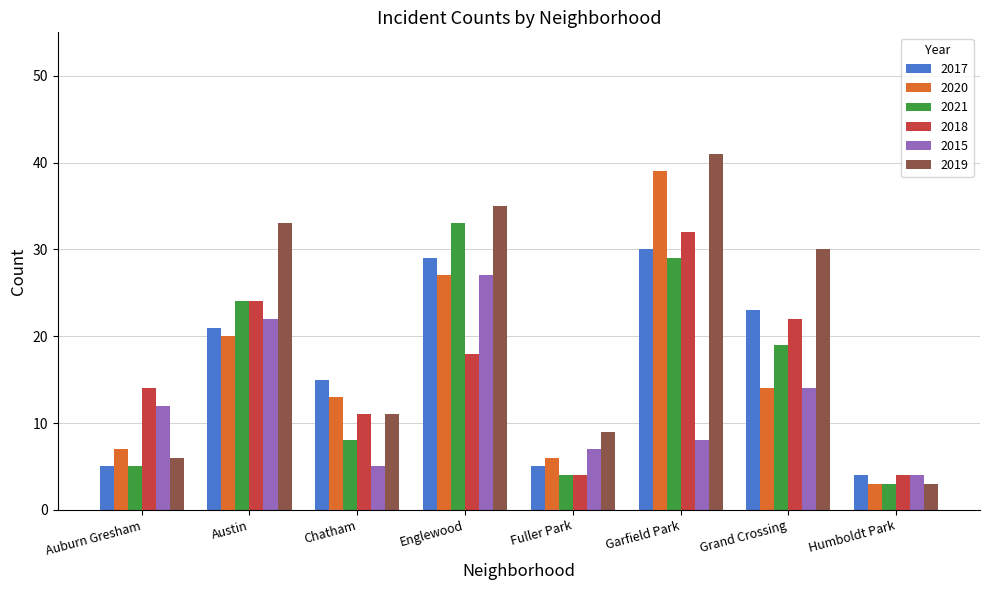

How many values in the 2015 series are below 12?

4